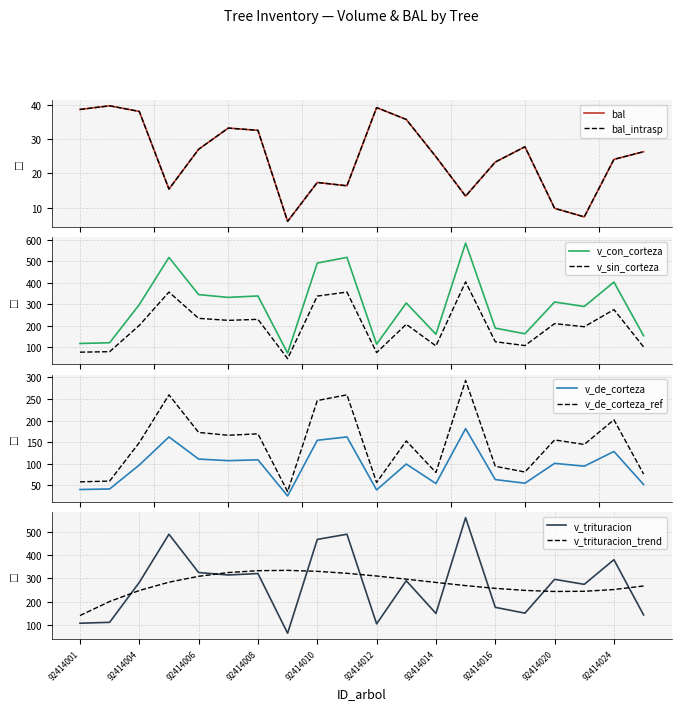

True or false: v_sin_corteza and v_con_corteza cross at least once.

False